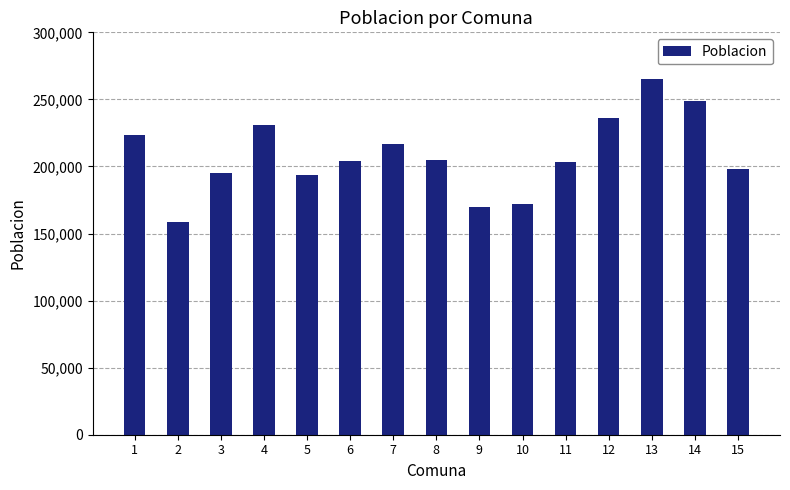

Approximately how many times larger is the value at 10 compared to 4?

0.7